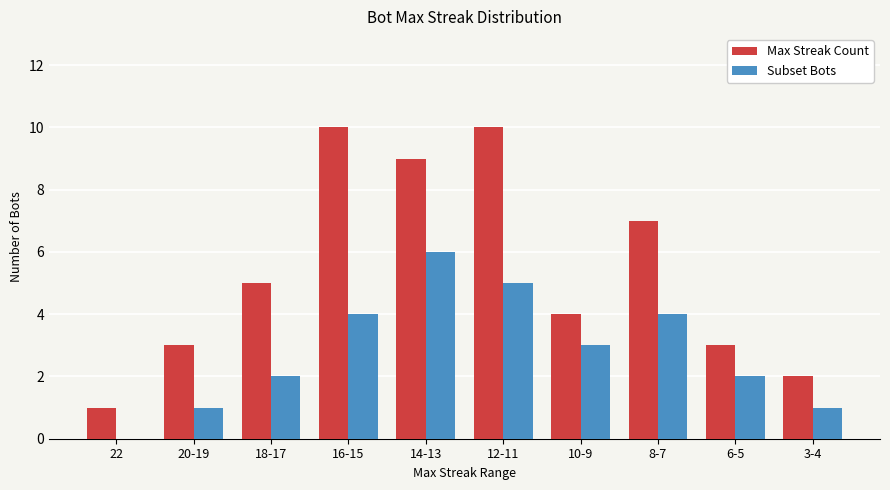

Which series has the largest total across all categories?

Max Streak Count